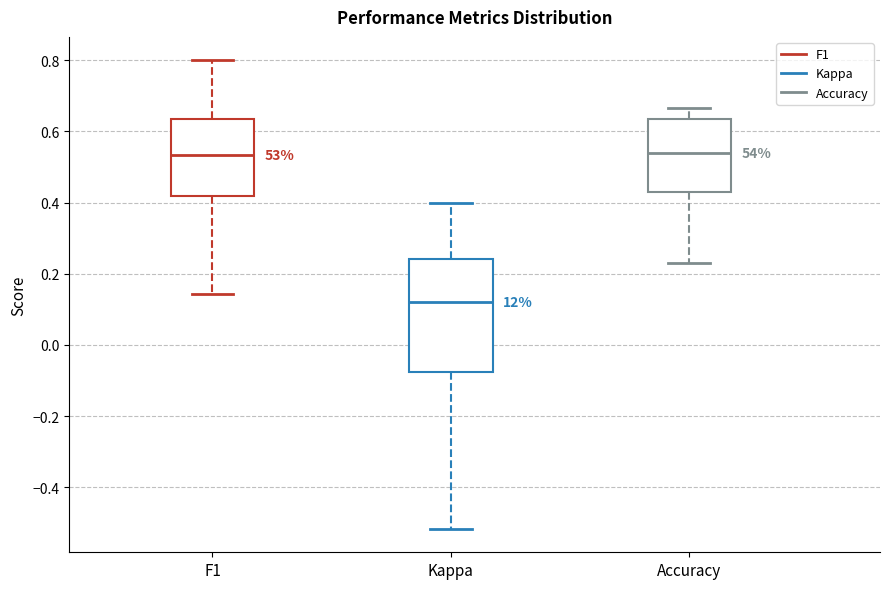

Which box's median line is the lowest?

Kappa